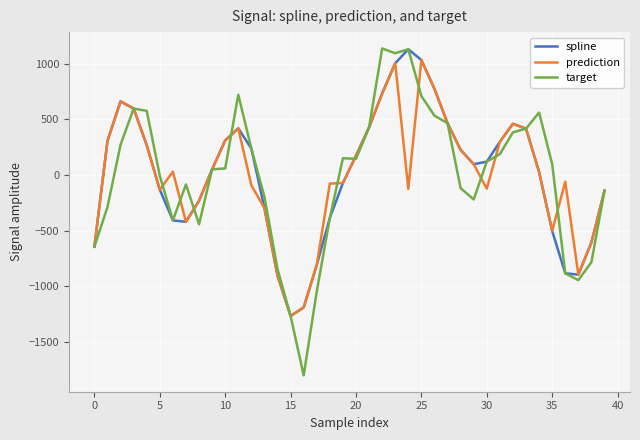

Which series has the widest spread of values?

target